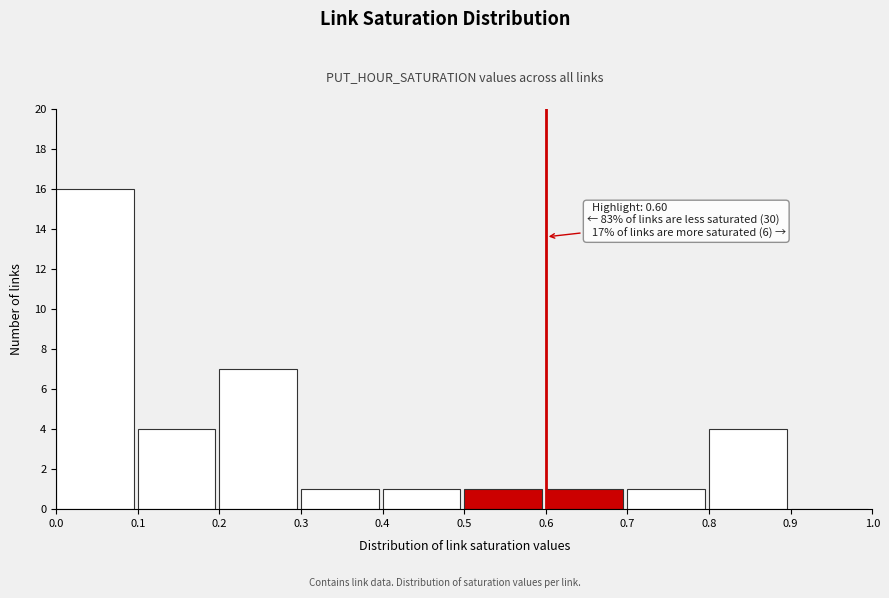

Which range on the x-axis has the tallest bar?

0.0 to 0.1